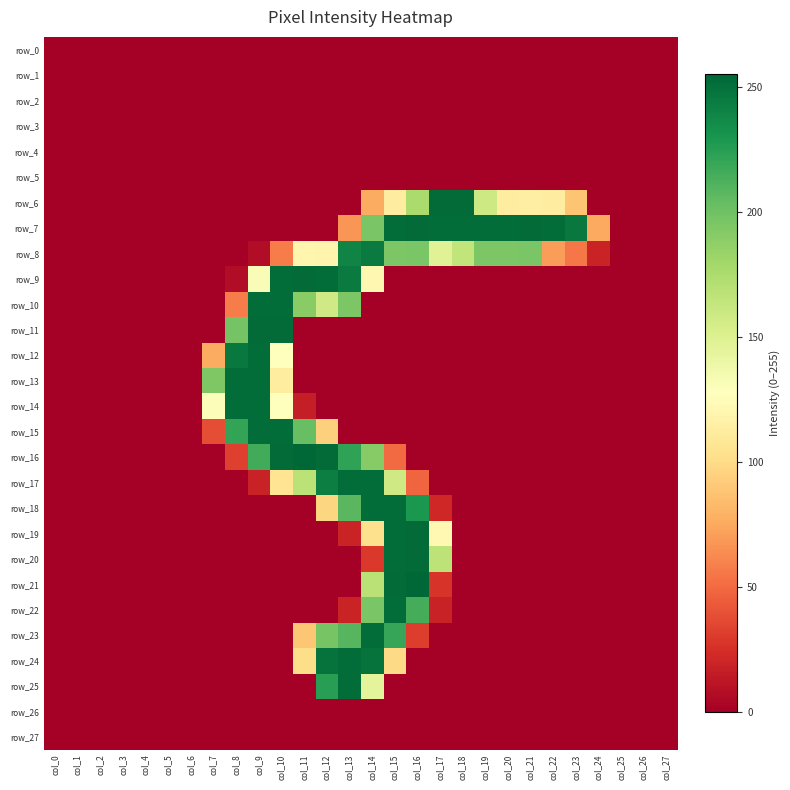

Which label corresponds to the smallest value in the chart?

col_0